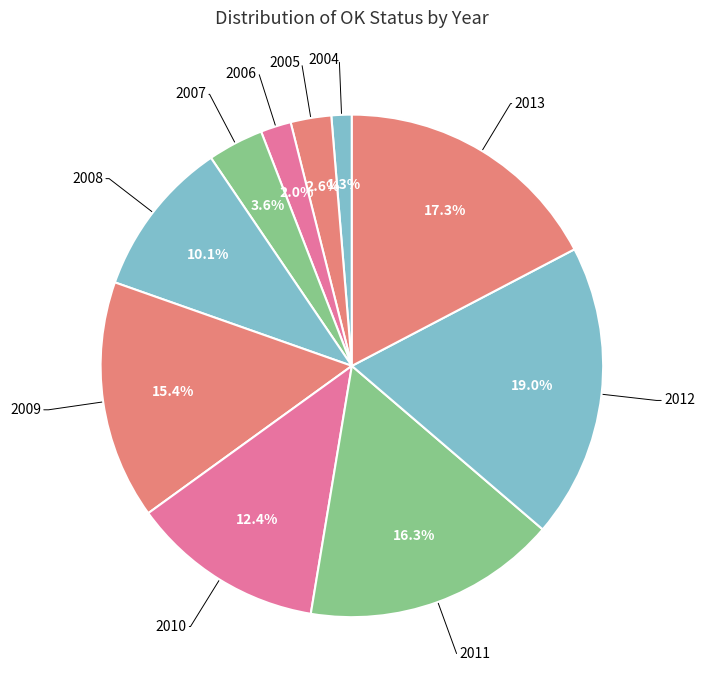

How many segments does this pie chart have?

10